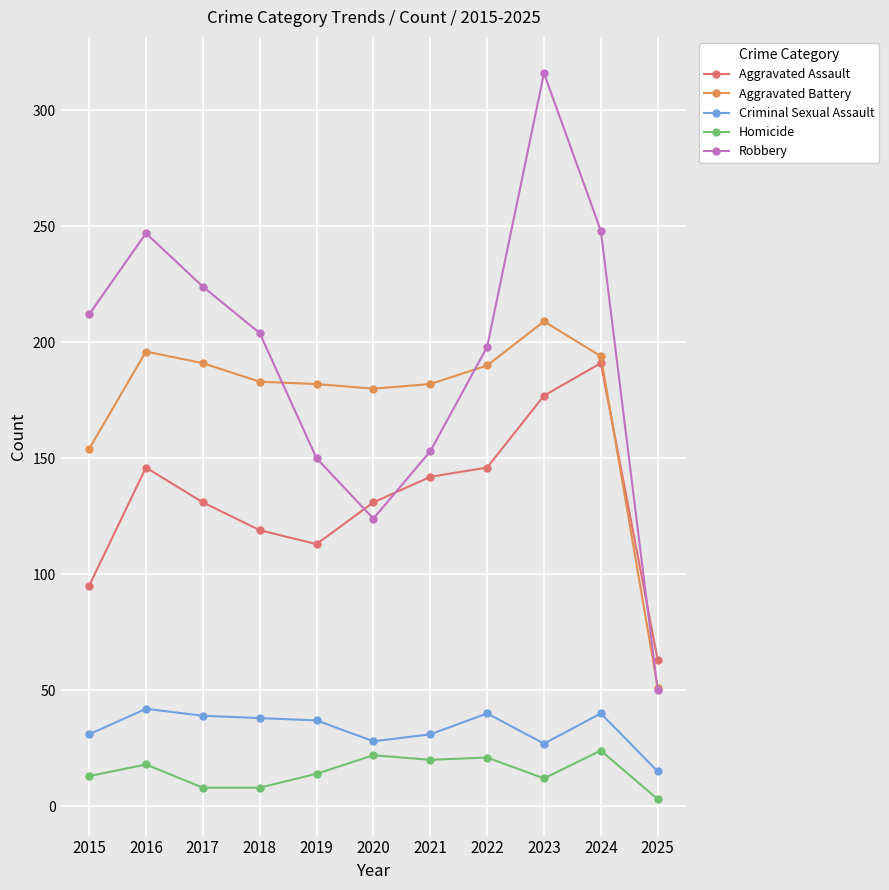

How many lines are shown in the chart?

5